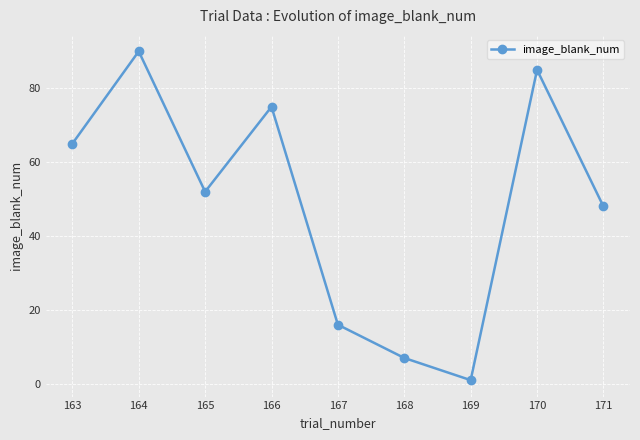

What is the difference between the maximum and minimum values?

89